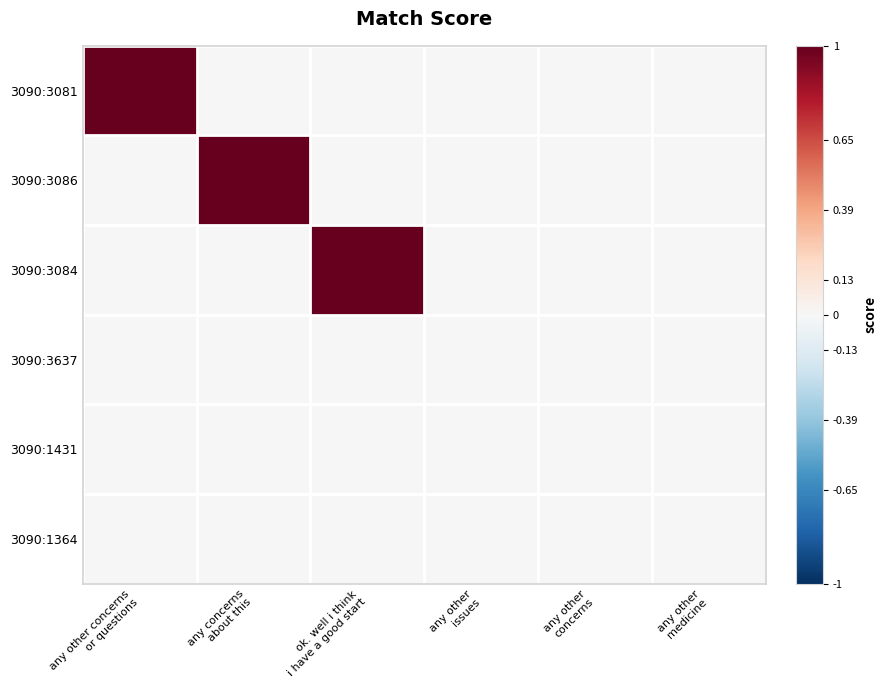

Reading left to right, extract all data points from this chart.

3090:3081: any other concerns
or questions=1	any concerns
about this=0	ok. well i think
i have a good start=0	any other
issues=0	any other
concerns=0	any other
medicine=0
3090:3086: any other concerns
or questions=0	any concerns
about this=1	ok. well i think
i have a good start=0	any other
issues=0	any other
concerns=0	any other
medicine=0
3090:3084: any other concerns
or questions=0	any concerns
about this=0	ok. well i think
i have a good start=1	any other
issues=0	any other
concerns=0	any other
medicine=0
3090:3637: any other concerns
or questions=0	any concerns
about this=0	ok. well i think
i have a good start=0	any other
issues=0	any other
concerns=0	any other
medicine=0
3090:1431: any other concerns
or questions=0	any concerns
about this=0	ok. well i think
i have a good start=0	any other
issues=0	any other
concerns=0	any other
medicine=0
3090:1364: any other concerns
or questions=0	any concerns
about this=0	ok. well i think
i have a good start=0	any other
issues=0	any other
concerns=0	any other
medicine=0